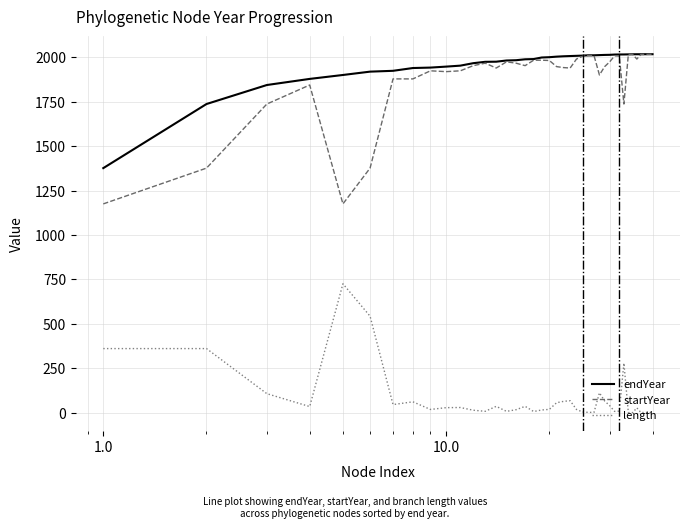

Which series has the widest spread of values?

startYear